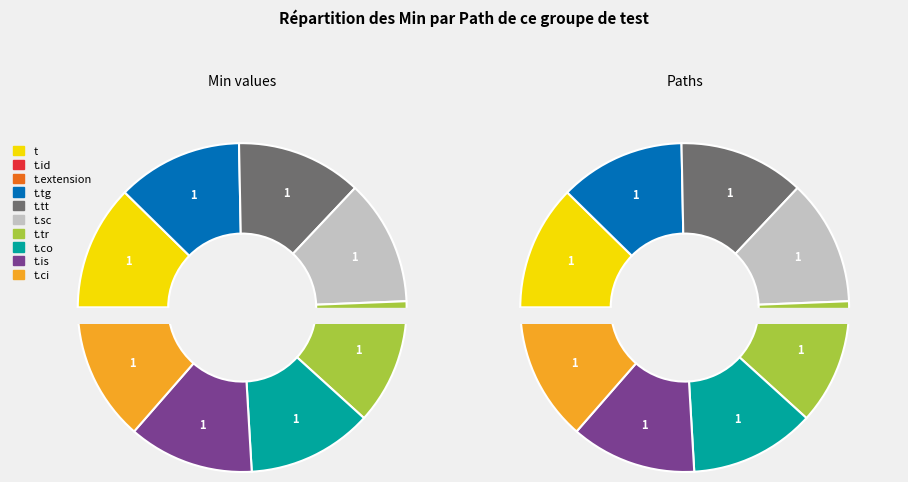

What is the smallest slice in the pie chart?

t.id